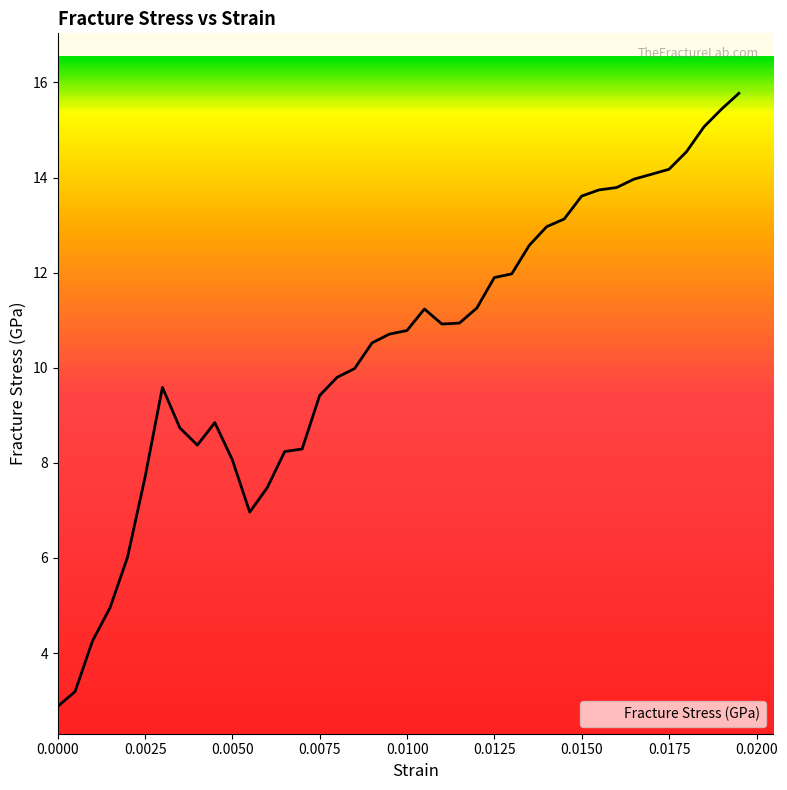

What is the difference between the maximum and minimum values?

12.9